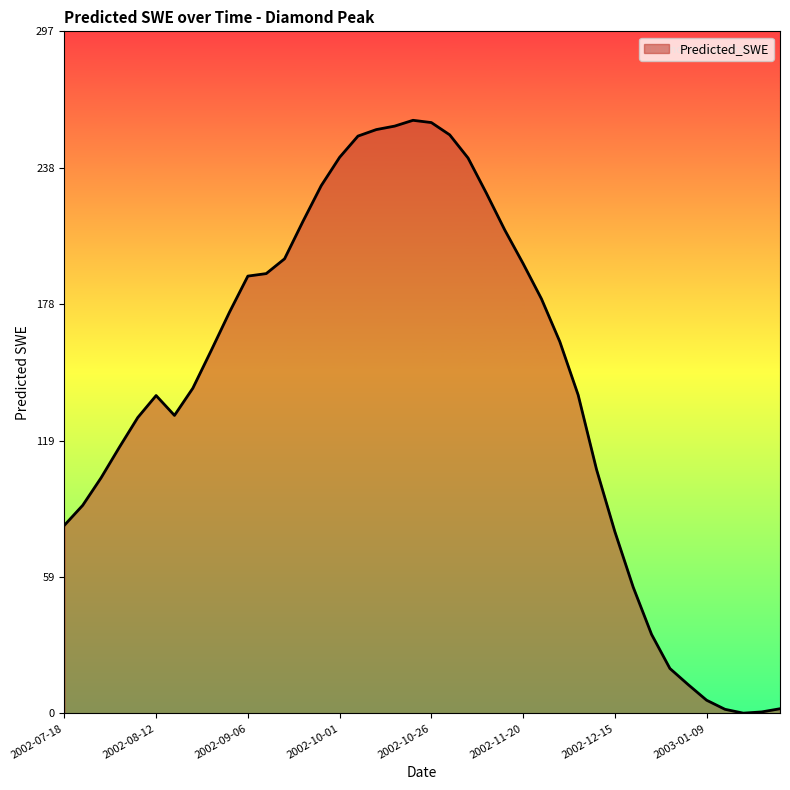

Does the chart display data point markers on the line(s)?

No